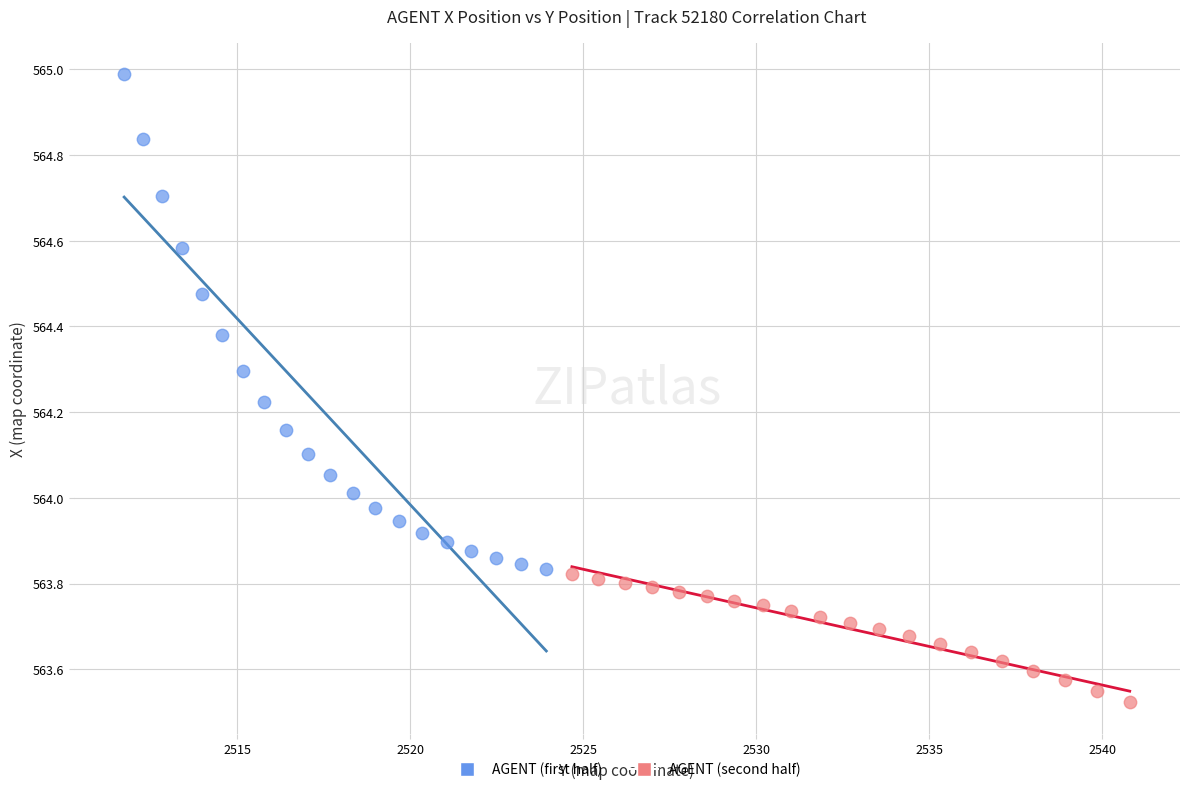

Which series has the widest spread of Y values?

AGENT (first half)